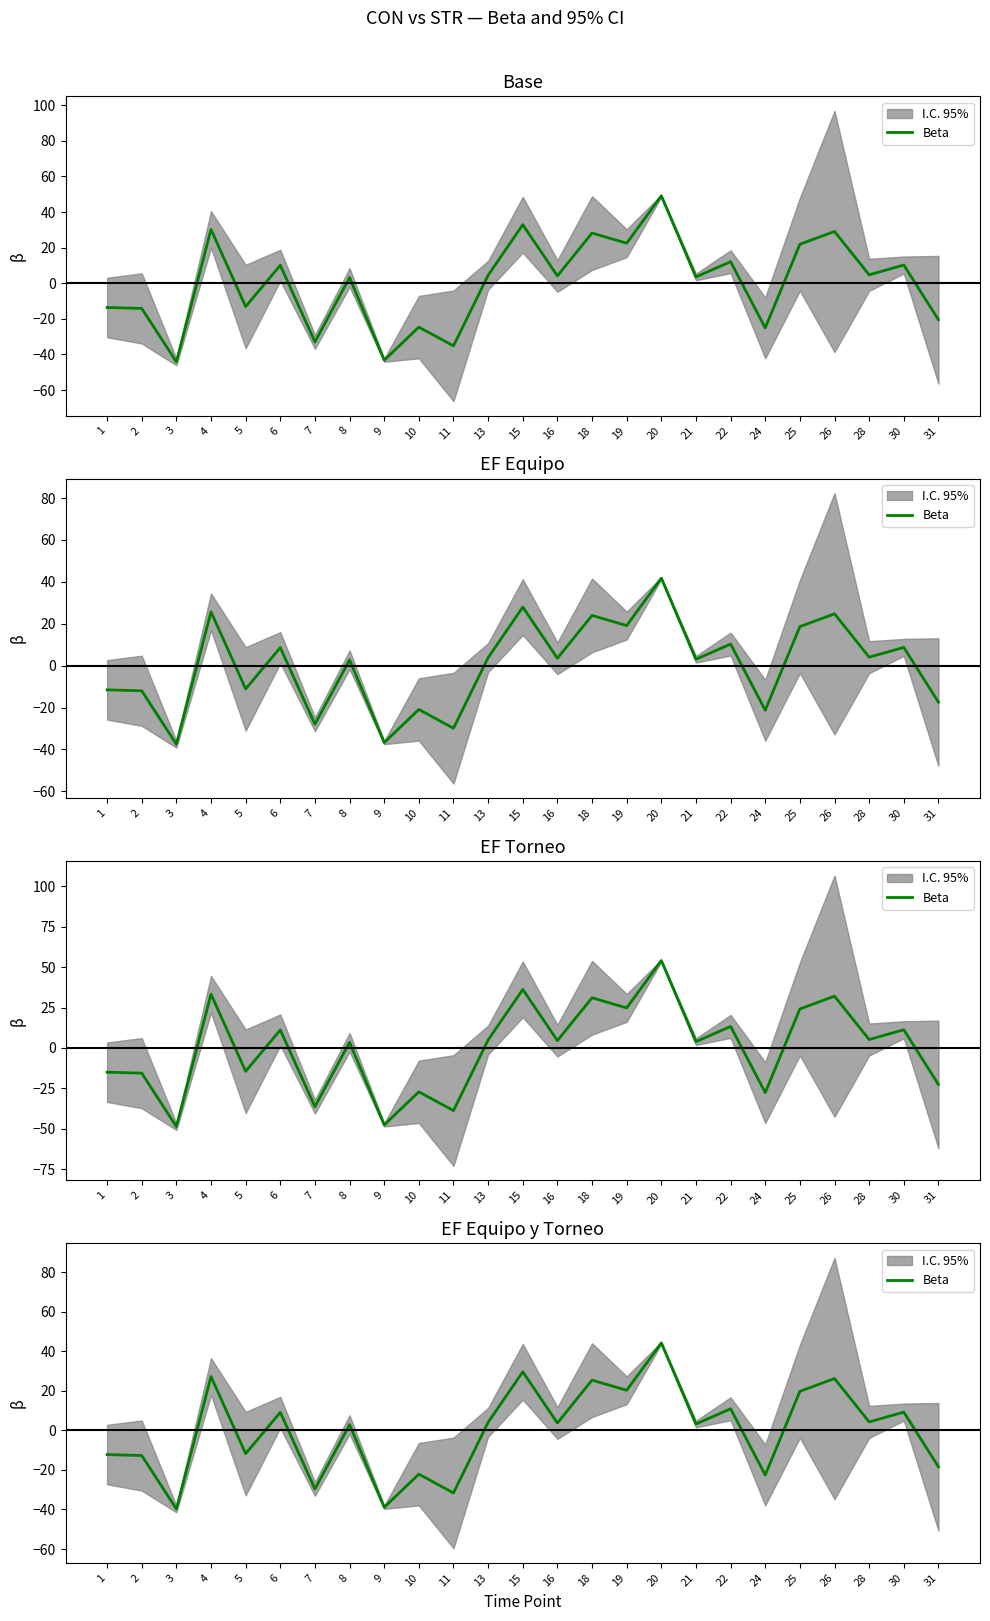

How many lines are shown in the chart?

1